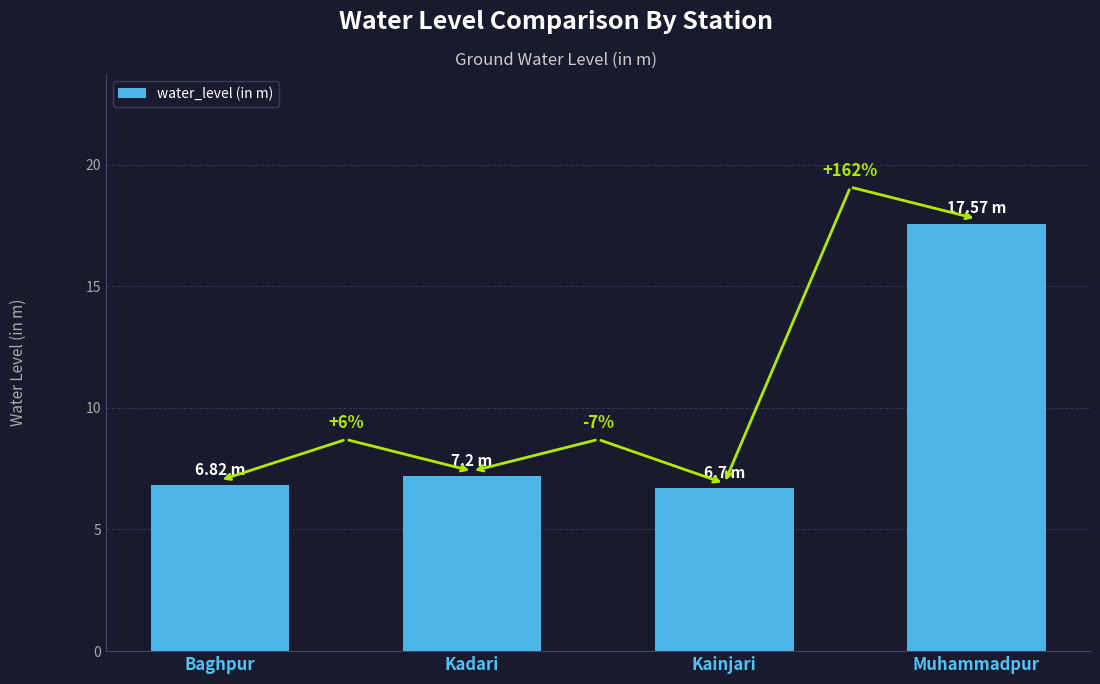

What is the ratio of the value at Muhammadpur to the value at Baghpur?

2.6